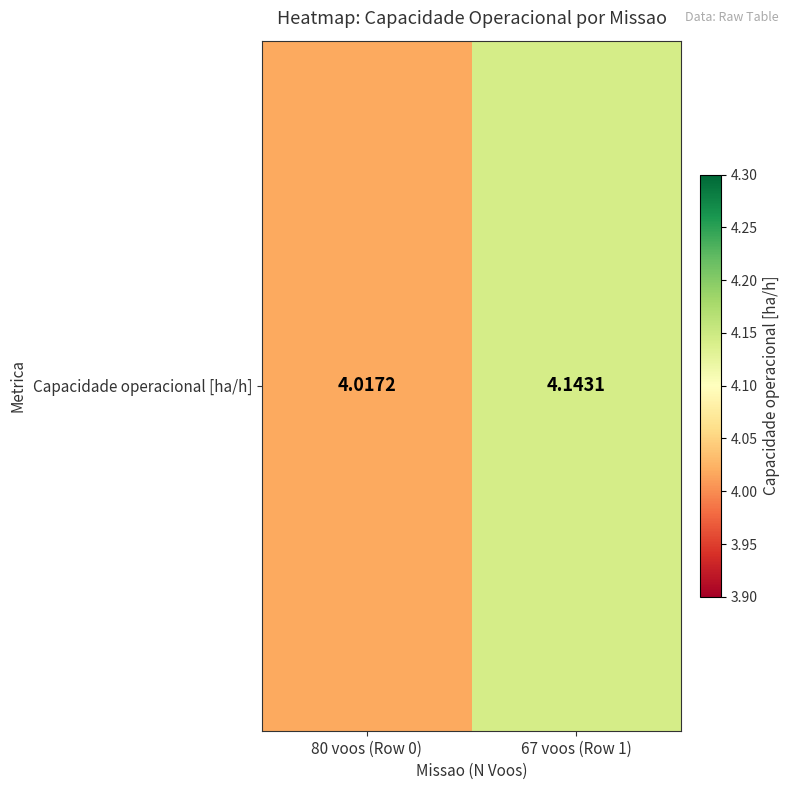

Count the values in the range 4 to 5.

2